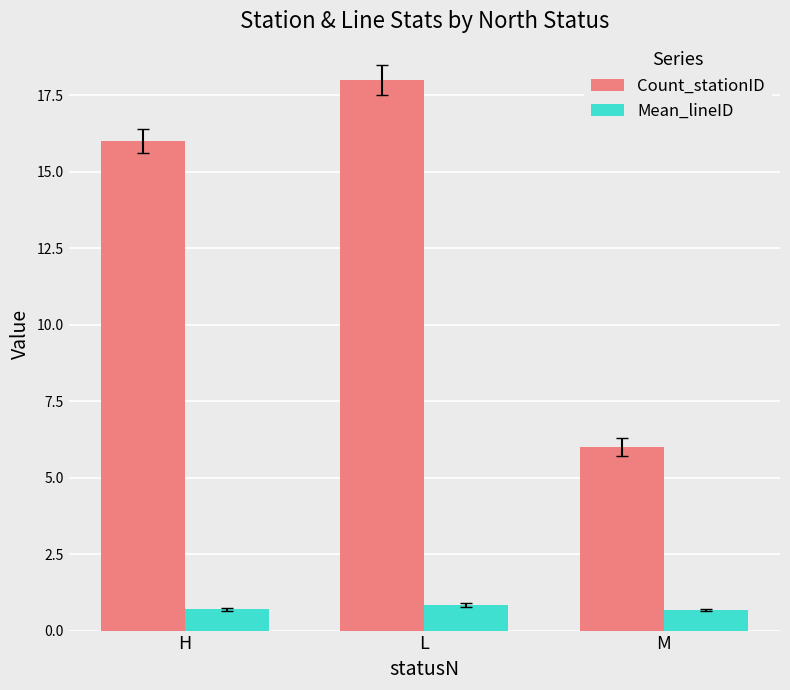

What is the difference between the highest and lowest values at M?

5.3